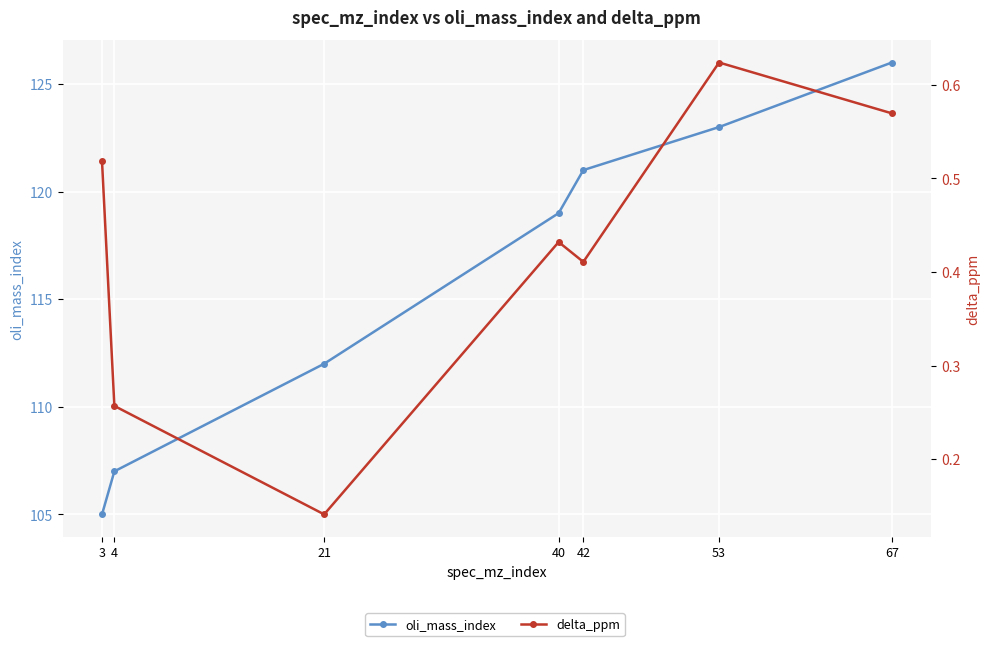

Reading left to right, what are all the values shown in this chart?

oli_mass_index: 105.0	107.0	112.0	119.0	121.0	123.0	126.0
delta_ppm: 0.5	0.3	0.1	0.4	0.4	0.6	0.6